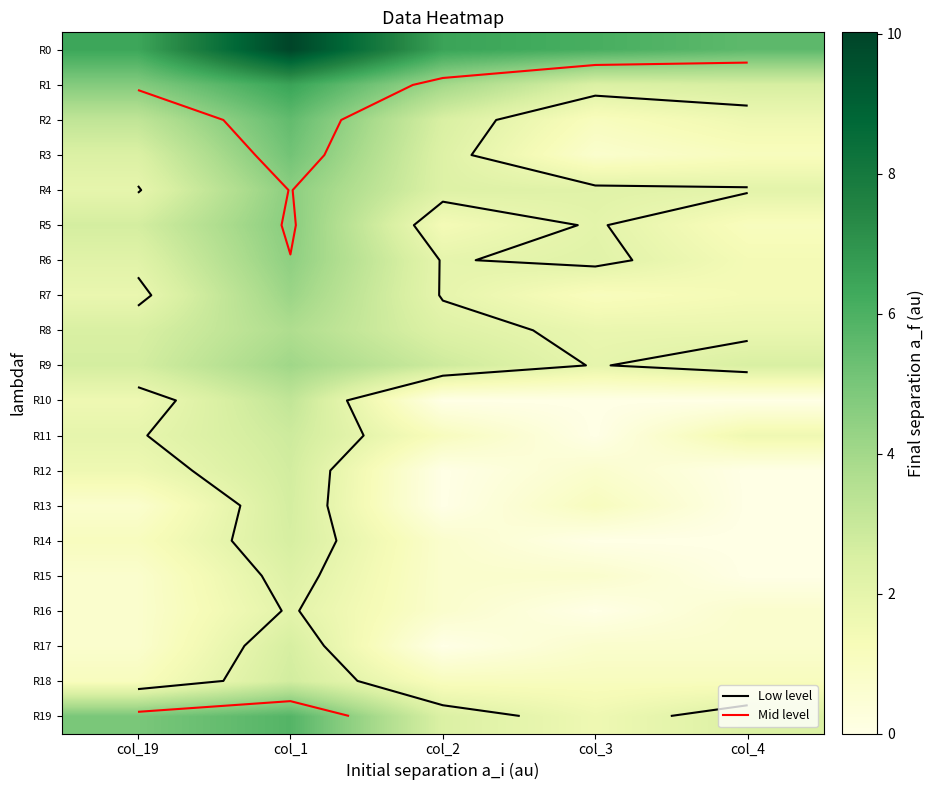

What is the total value across all series at col_3?

27.5